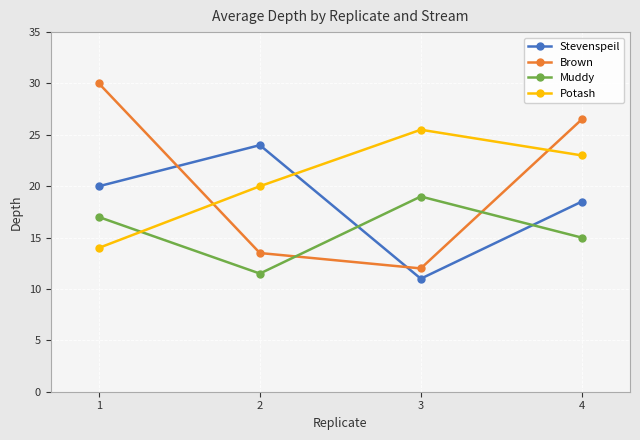

Where is Stevenspeil nearest to the value 17?

4